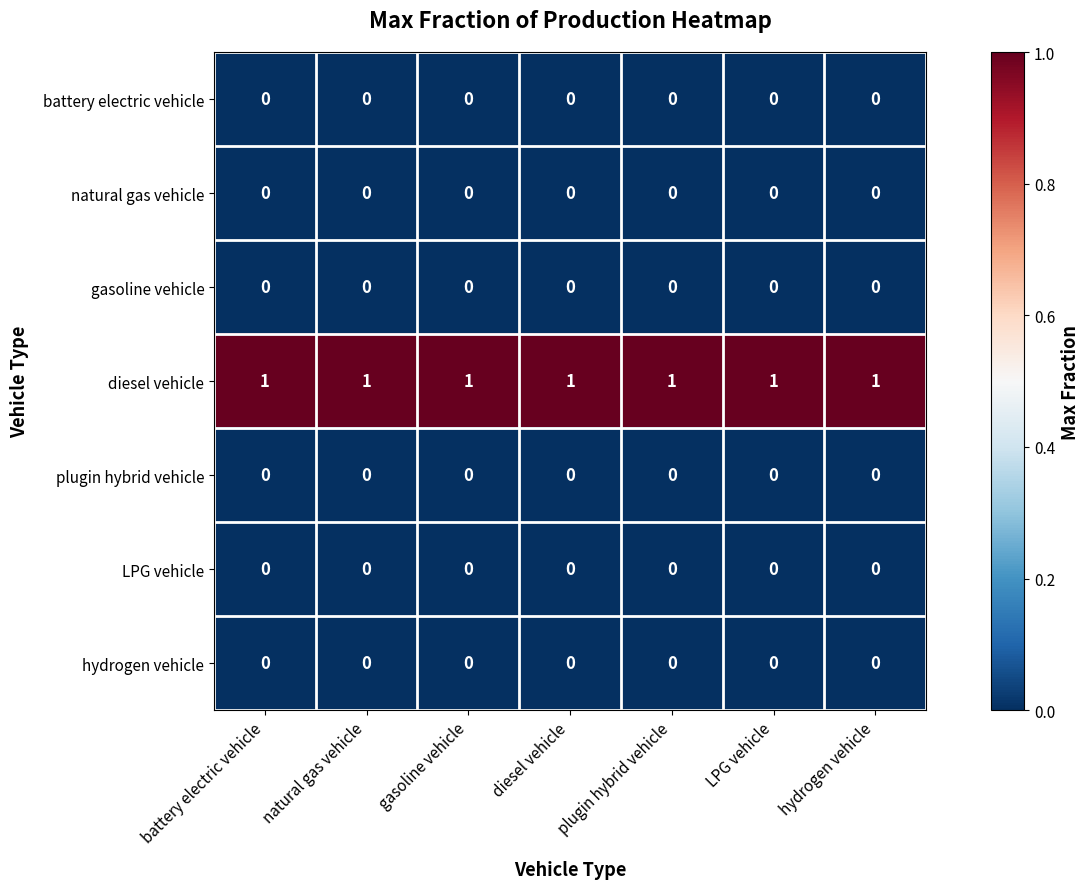

Which series has the largest total across all categories?

diesel vehicle